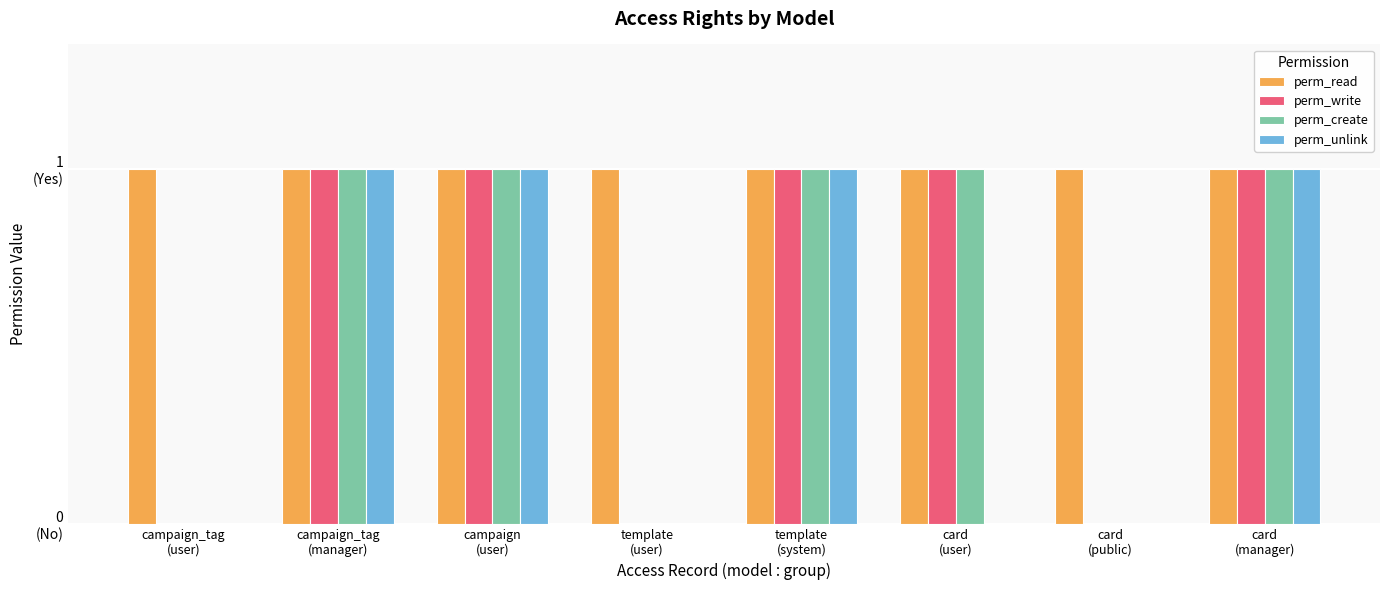

What are all the series names shown in the legend?

perm_read, perm_write, perm_create, perm_unlink